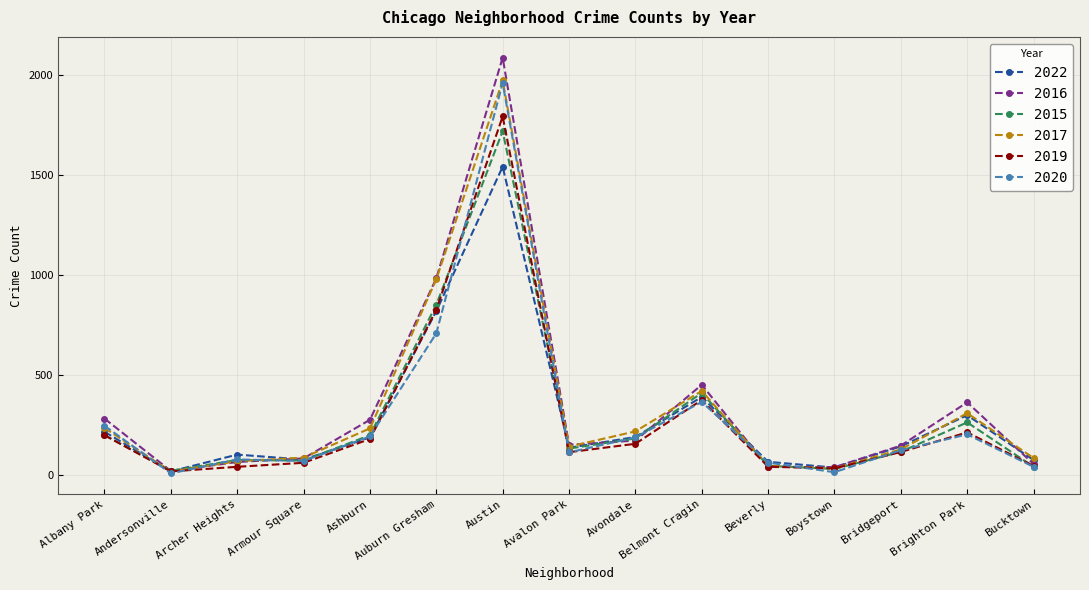

How many values in the 2016 series are below 151?

7